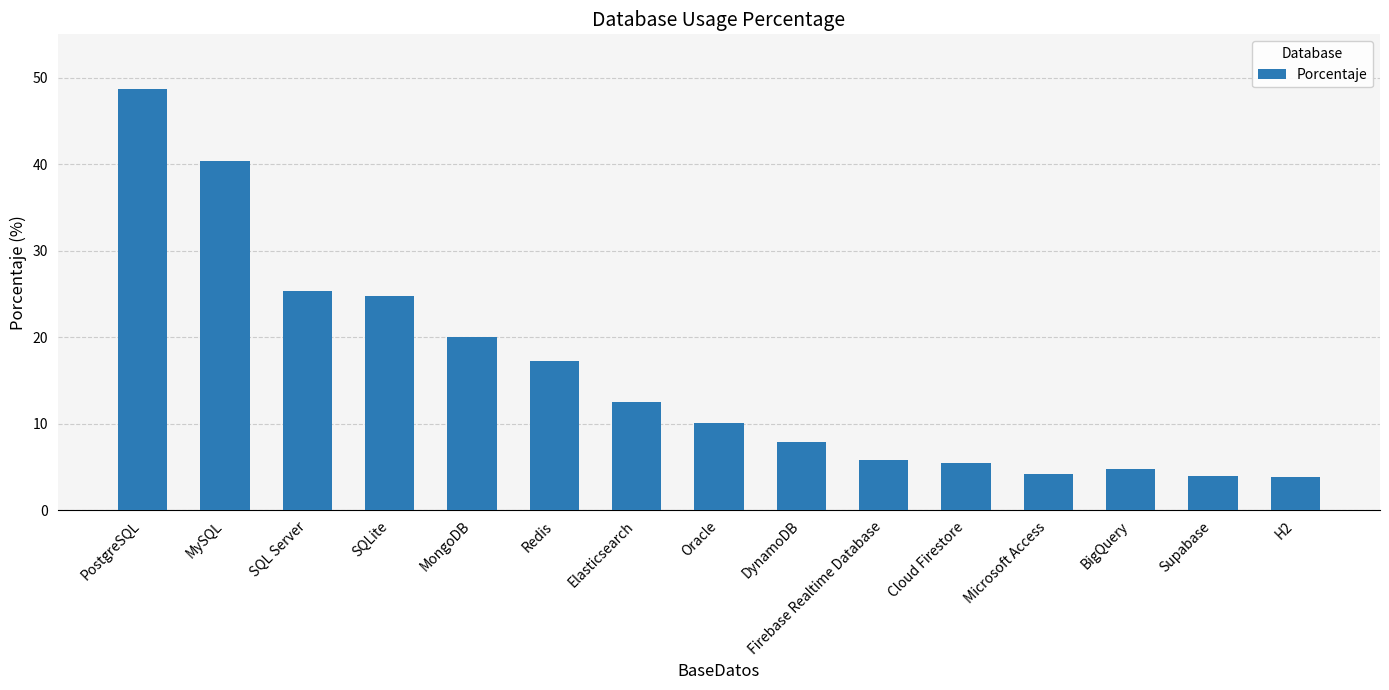

What is the value of the 13th bar from the left?

4.8